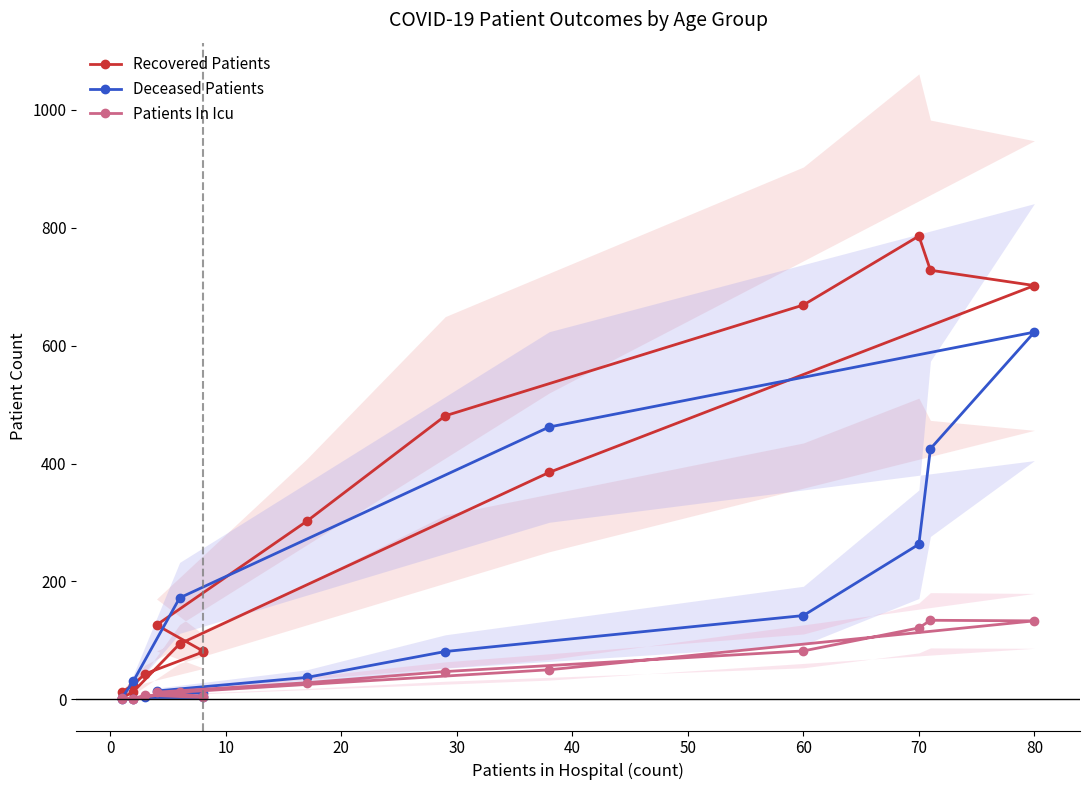

What is the difference between the maximum and minimum values in the Recovered Patients series?

784